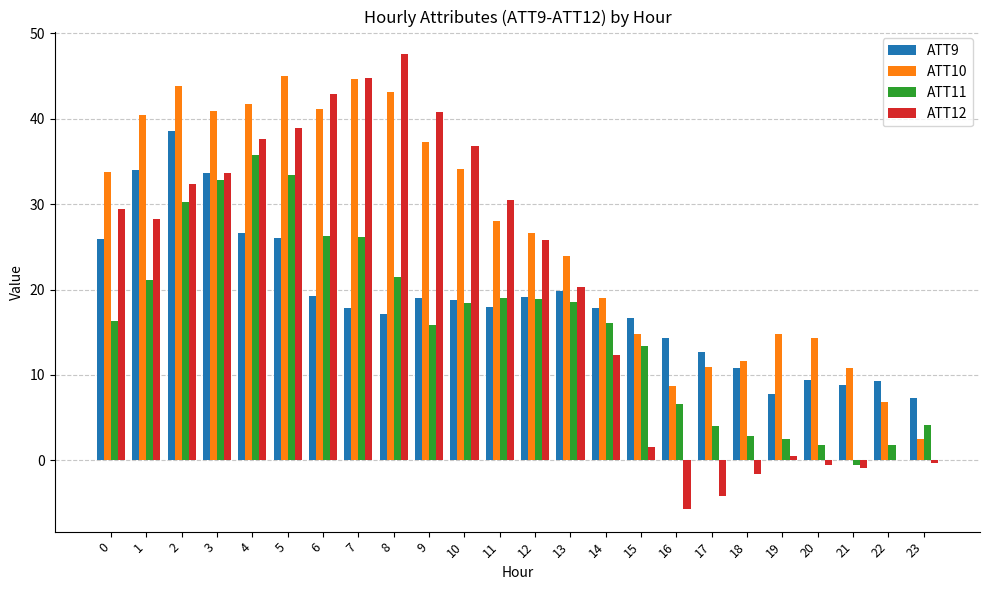

Are the bars grouped side by side (vs. stacked)?

Yes